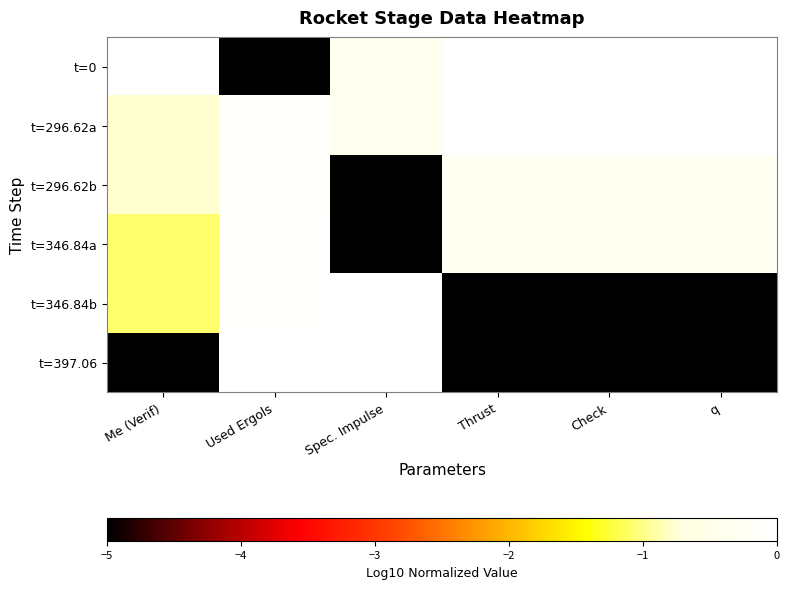

What is the total value across all series at Spec. Impulse?

-10.7